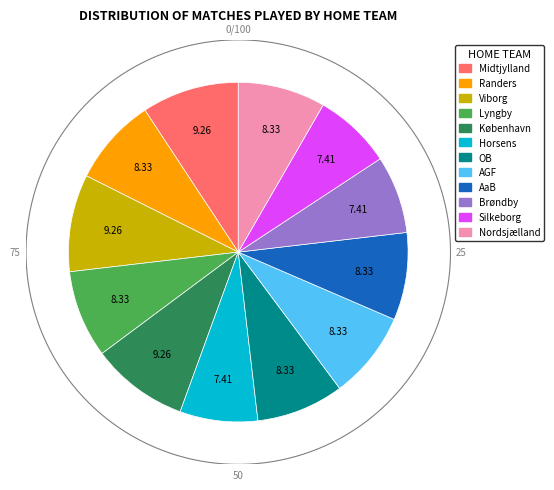

True or false: Midtjylland accounts for 1% of the total.

False